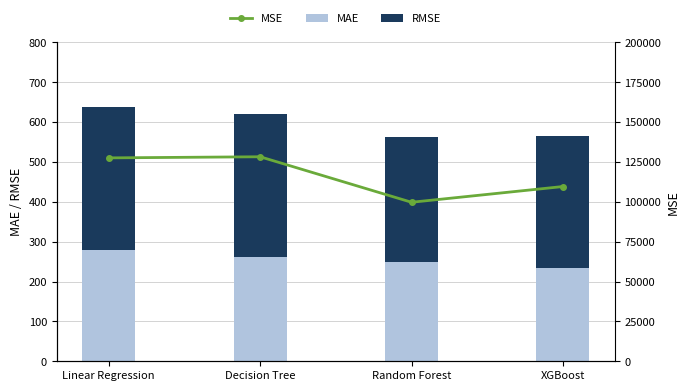

What is the label of the 3rd bar from the right?

Decision Tree